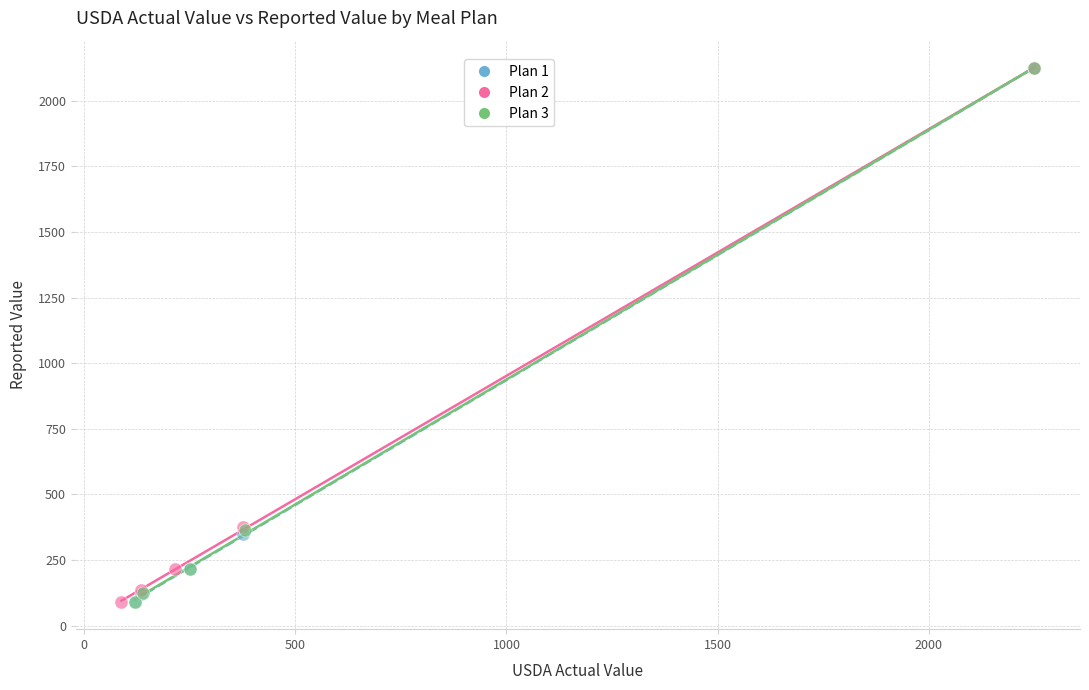

What are all the series names shown in the legend?

Plan 1, Plan 2, Plan 3